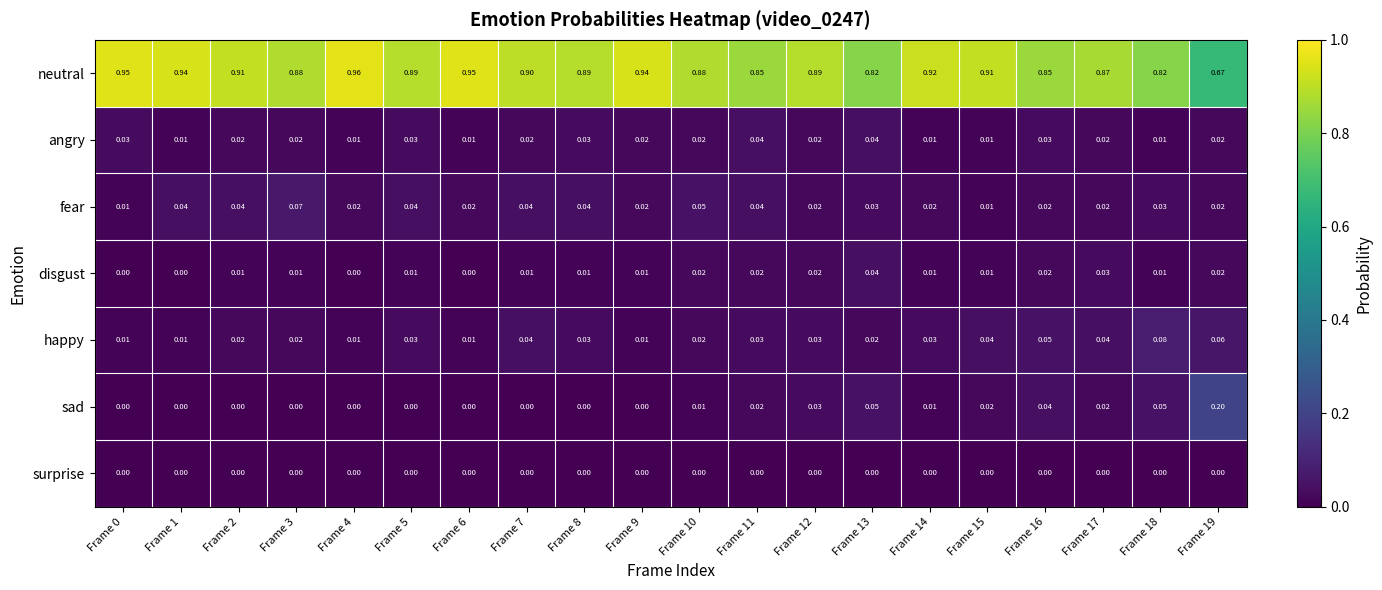

Between Frame 11 and Frame 15, which series saw the biggest shift?

neutral